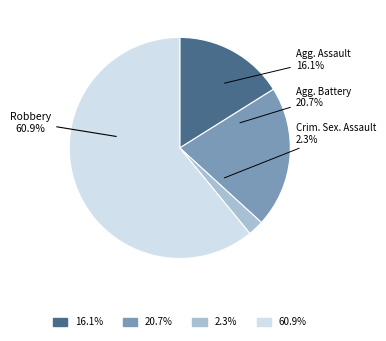

The Criminal Sexual Assault slice represents 2% of the pie. True or false?

True